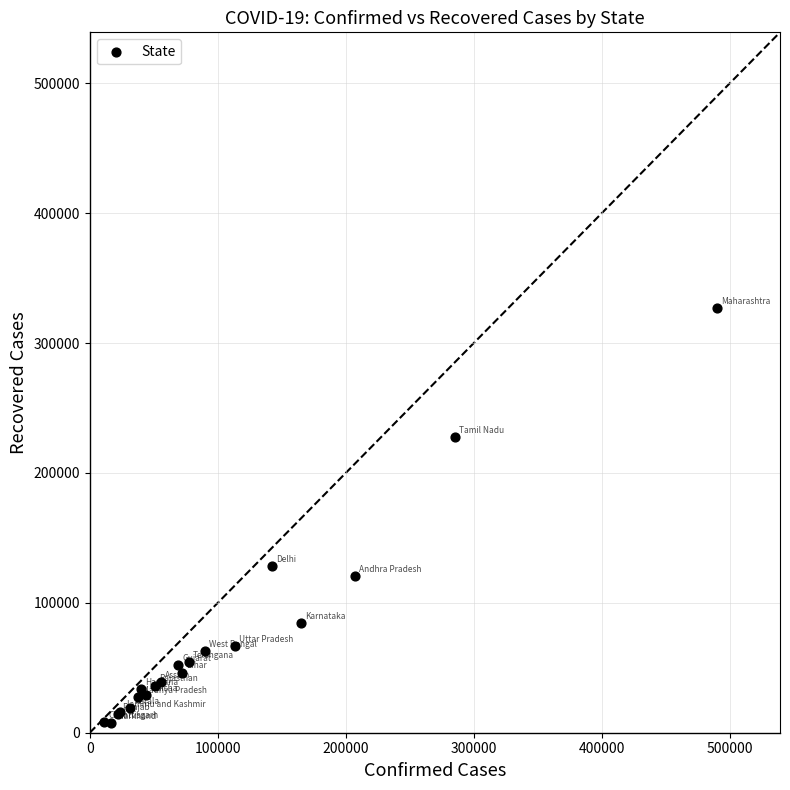

What Y value in the scatter plot is closest to 167392?

128232